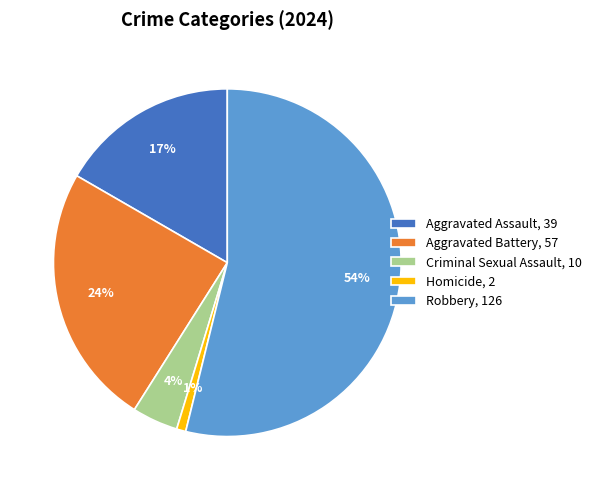

Rank the categories by value from highest to lowest.

Robbery, Aggravated Battery, Aggravated Assault, Criminal Sexual Assault, Homicide